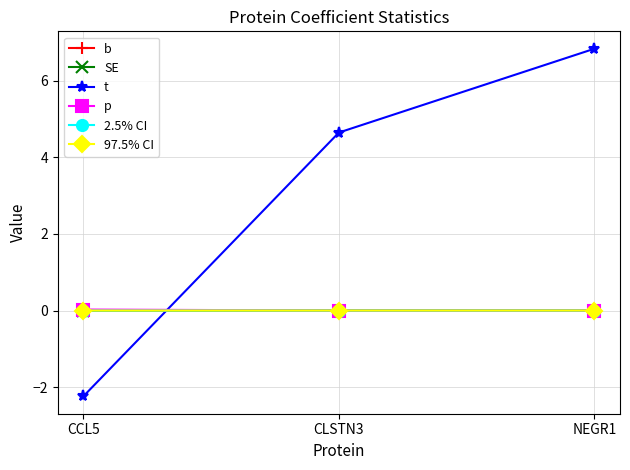

What is the maximum value shown in the chart?

6.8